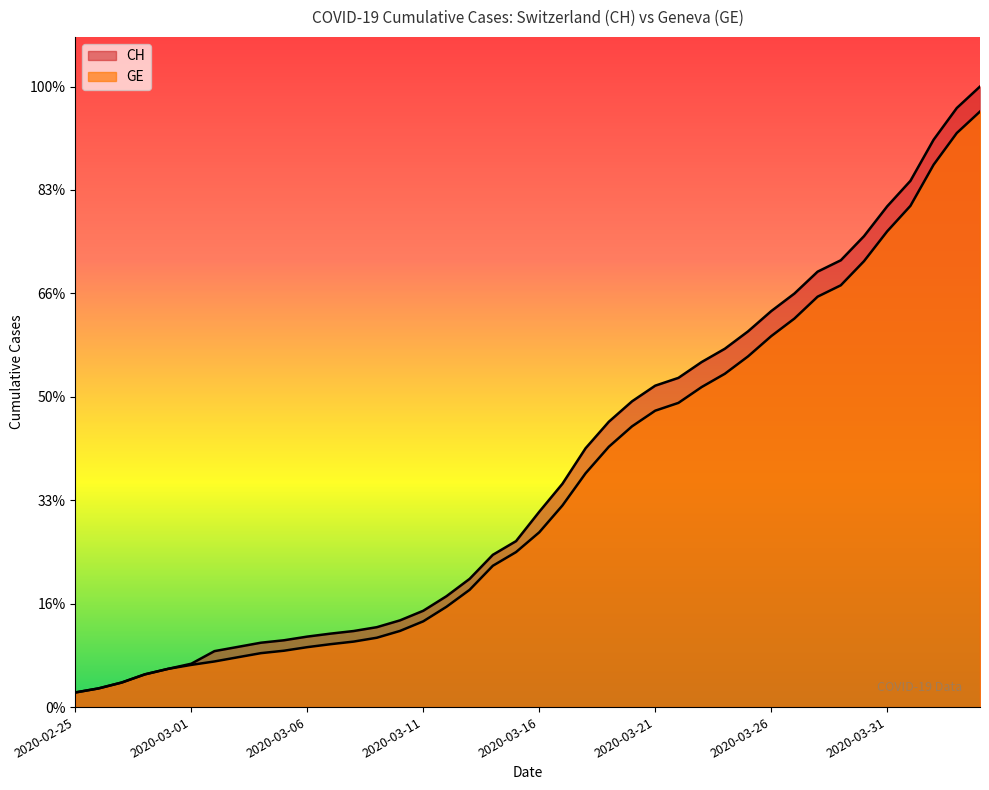

List the labels in order of GE value, largest first.

2020-04-04, 2020-04-03, 2020-04-02, 2020-04-01, 2020-03-31, 2020-03-30, 2020-03-29, 2020-03-28, 2020-03-27, 2020-03-26, 2020-03-25, 2020-03-24, 2020-03-23, 2020-03-22, 2020-03-21, 2020-03-20, 2020-03-19, 2020-03-18, 2020-03-17, 2020-03-16, 2020-03-15, 2020-03-14, 2020-03-13, 2020-03-12, 2020-03-11, 2020-03-10, 2020-03-09, 2020-03-08, 2020-03-07, 2020-03-06, 2020-03-05, 2020-03-04, 2020-03-03, 2020-03-02, 2020-03-01, 2020-02-29, 2020-02-28, 2020-02-27, 2020-02-26, 2020-02-25